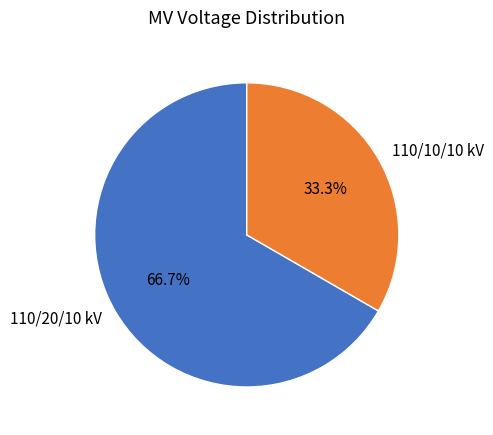

Which category has the smallest portion of the pie?

110/10/10 kV